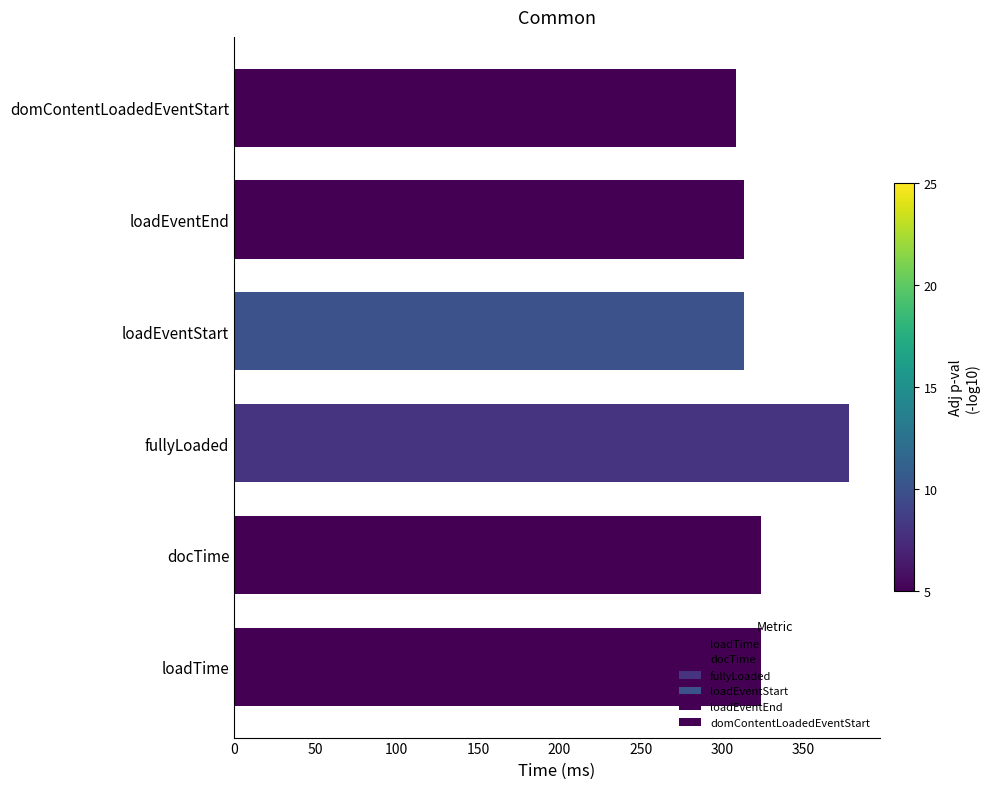

Count the number of data series in this chart.

1